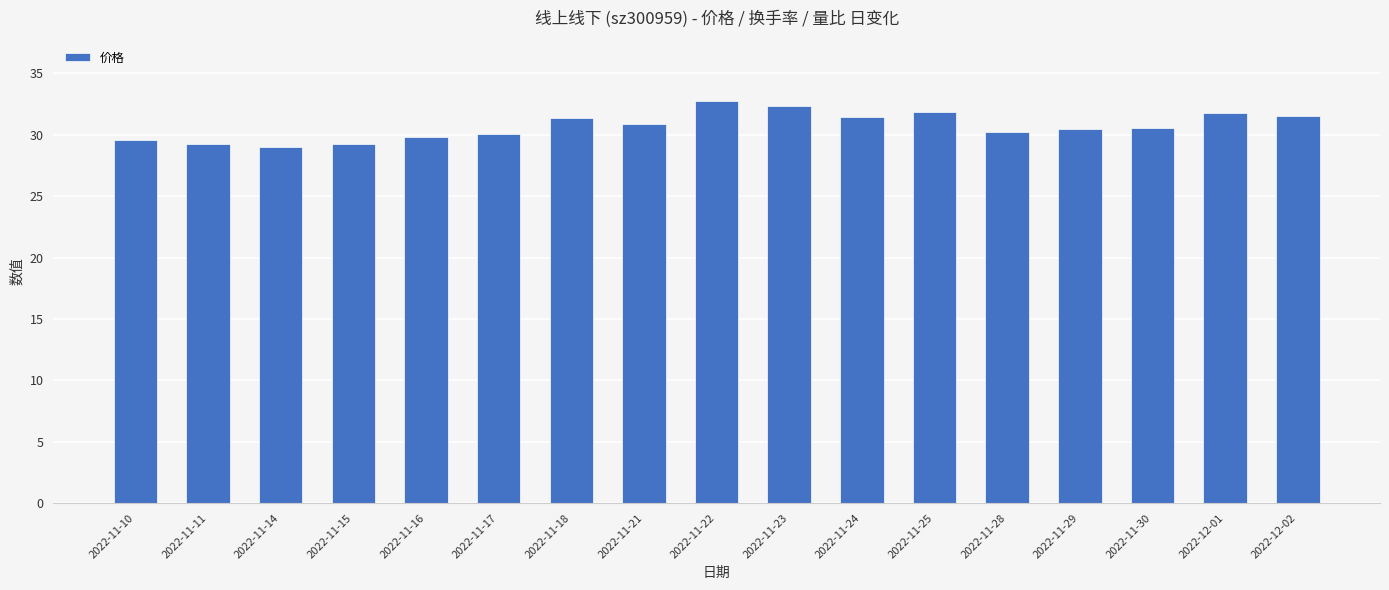

What is the ratio of the value at 2022-11-25 to the value at 2022-11-21?

1.0